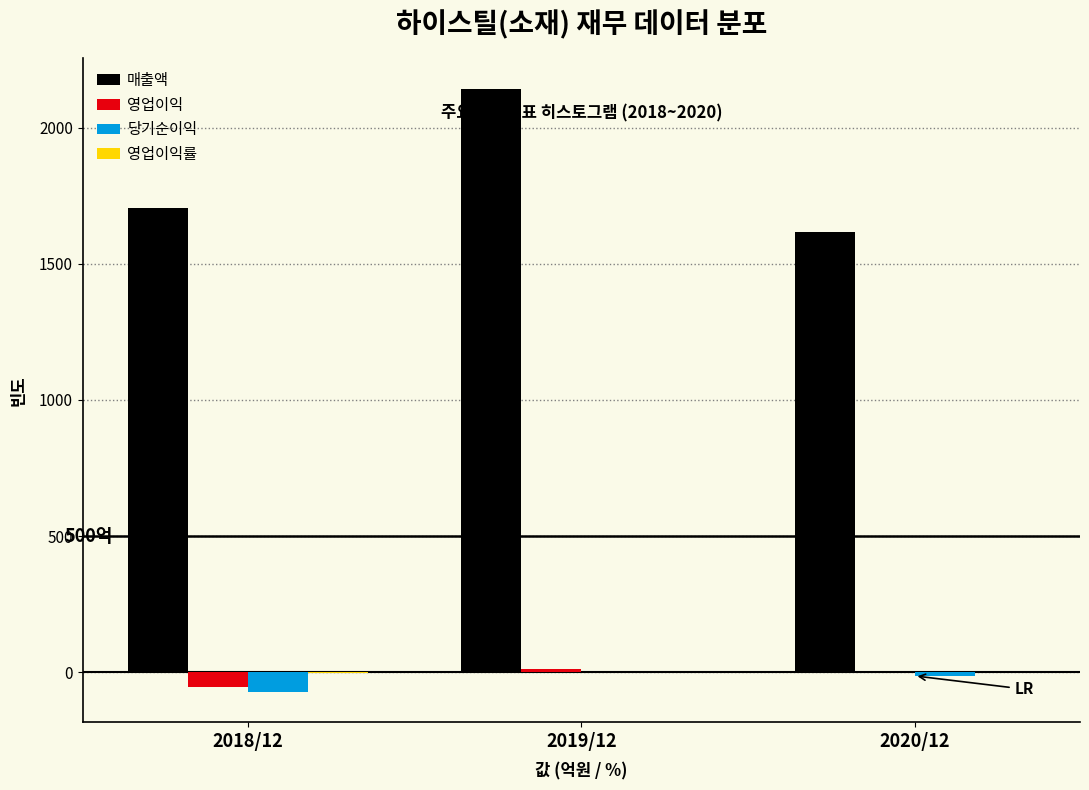

Between 2018/12 and 2019/12, which series saw the biggest shift?

매출액